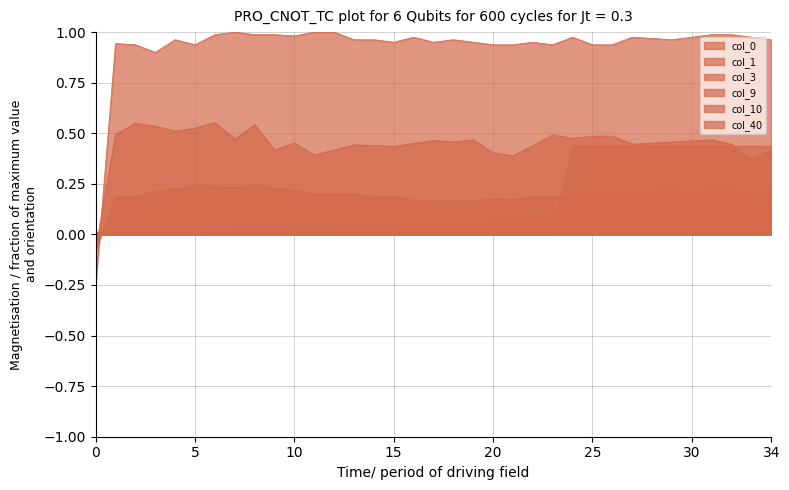

Does the chart display data point markers on the line(s)?

No